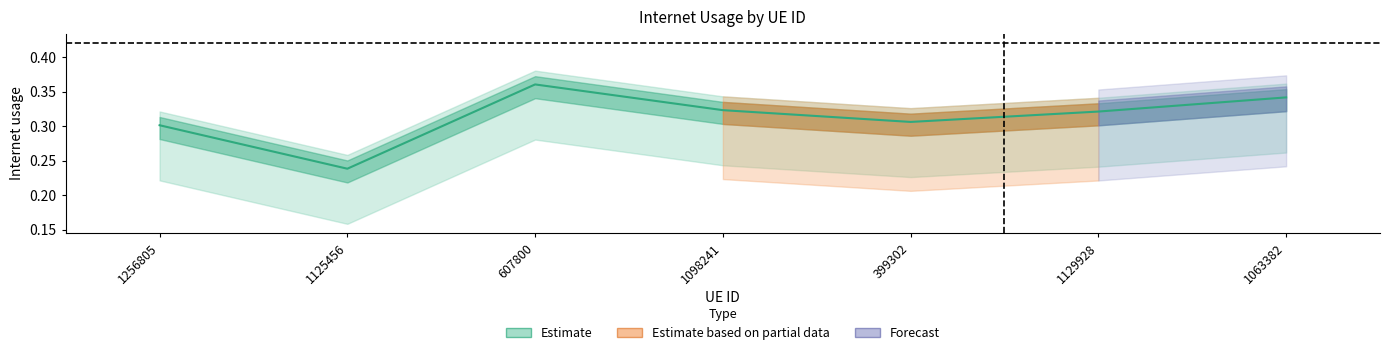

At which category does the data reach its first local valley?

1125456